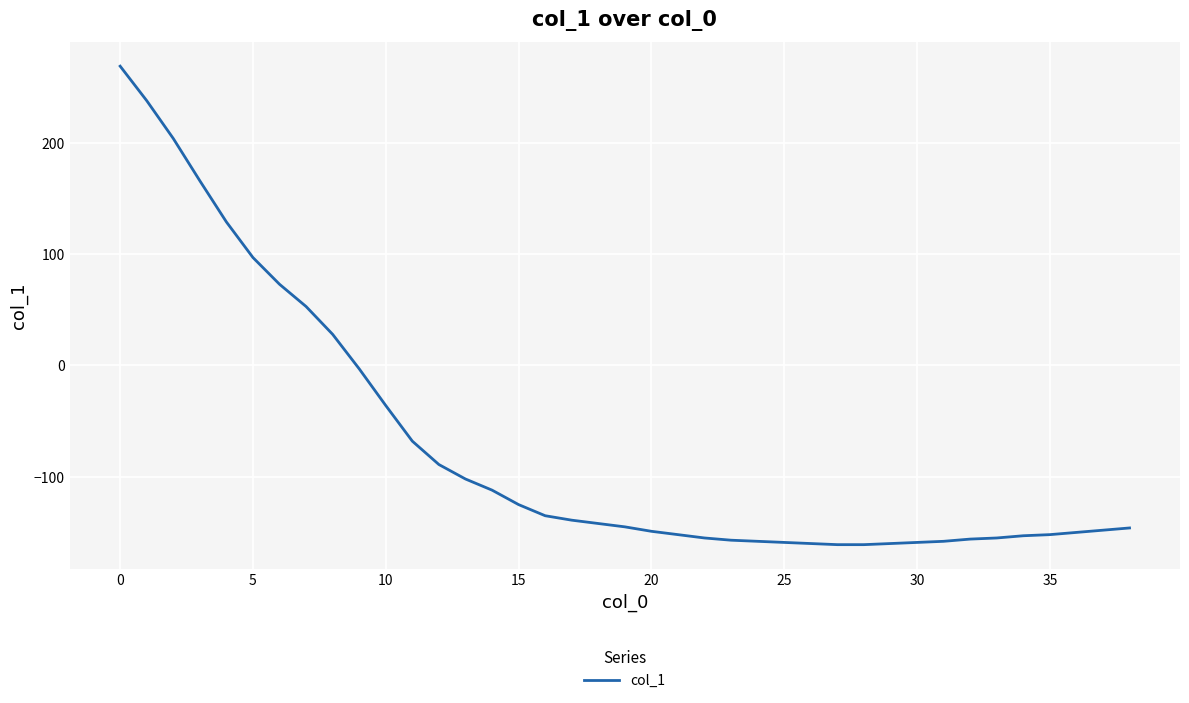

What is the smallest value displayed?

-161